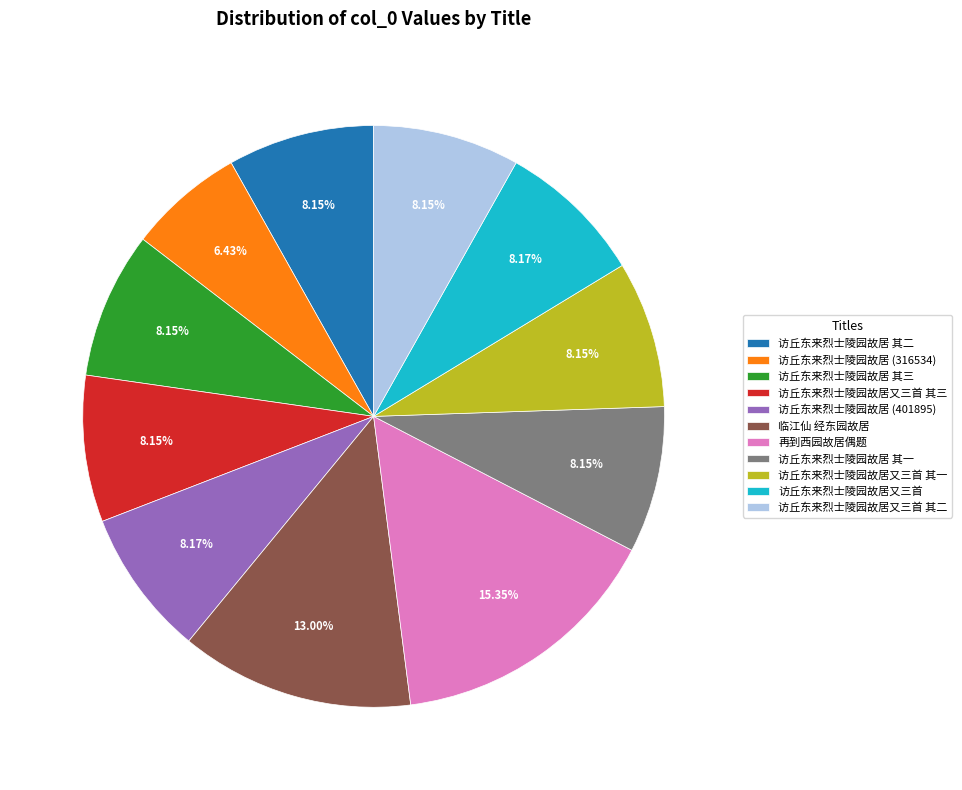

What is the ratio of the value at 访丘东来烈士陵园故居 其二 to the value at 访丘东来烈士陵园故居又三首 其三?

1.0